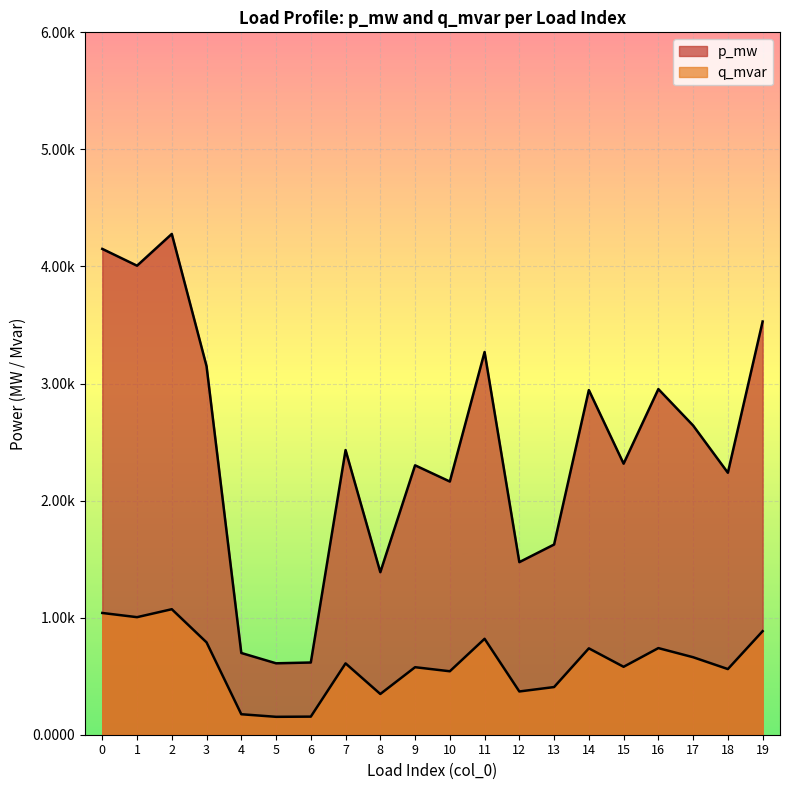

How many series are shown in this chart?

2